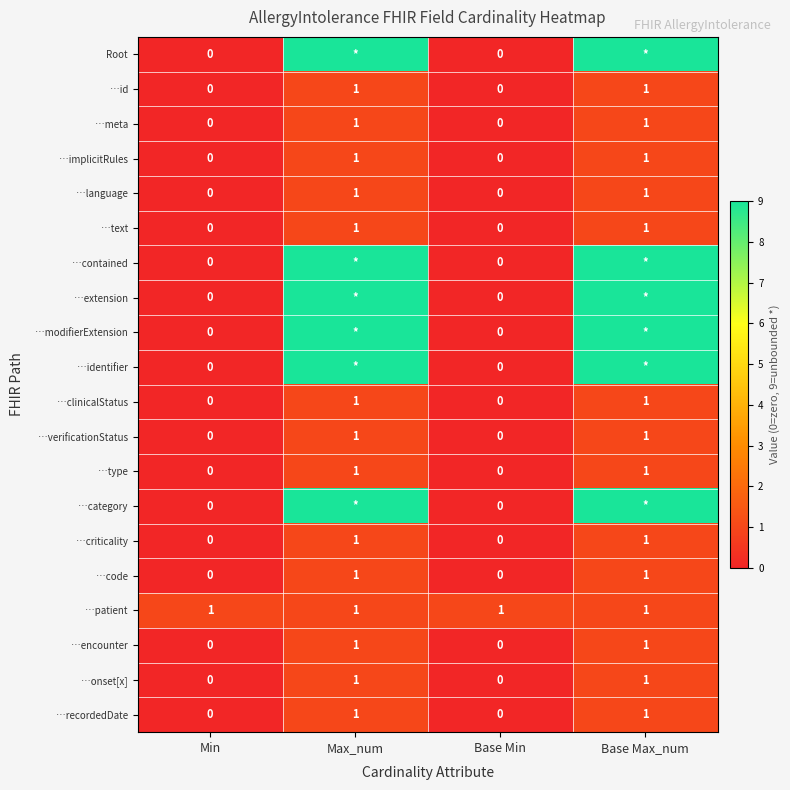

Is it true that …recordedDate equals 0 at Base Min?

True